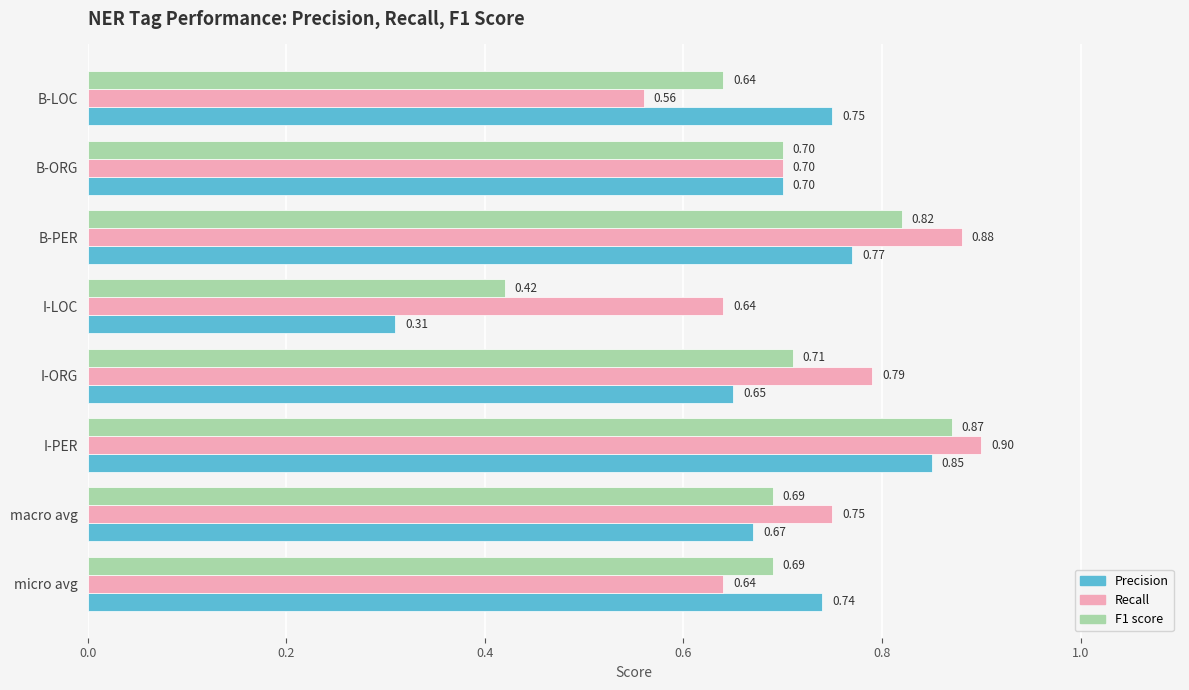

At which label is F1 score closest to 0?

I-LOC